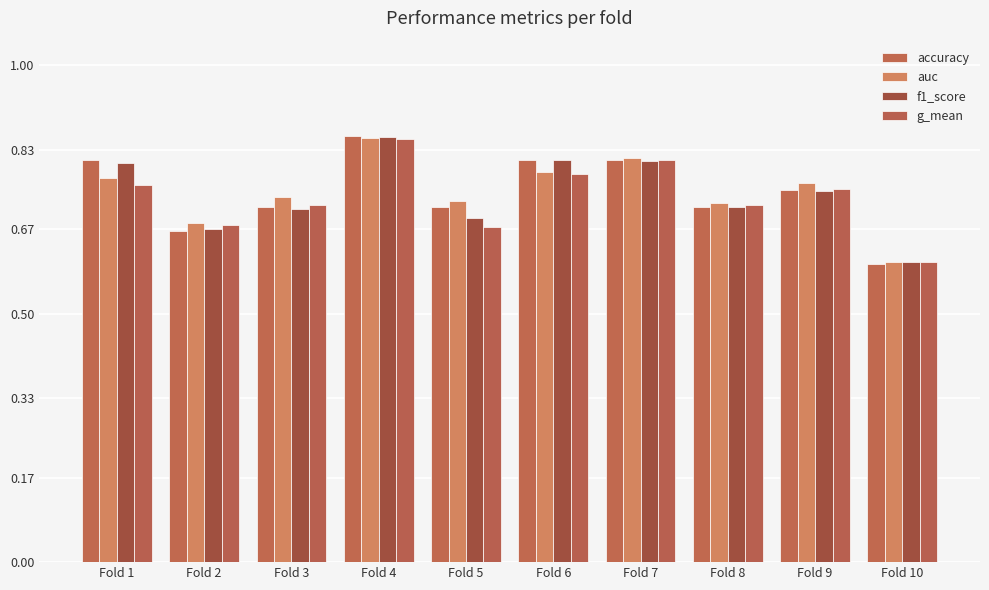

What is the sum of all accuracy values?

7.4